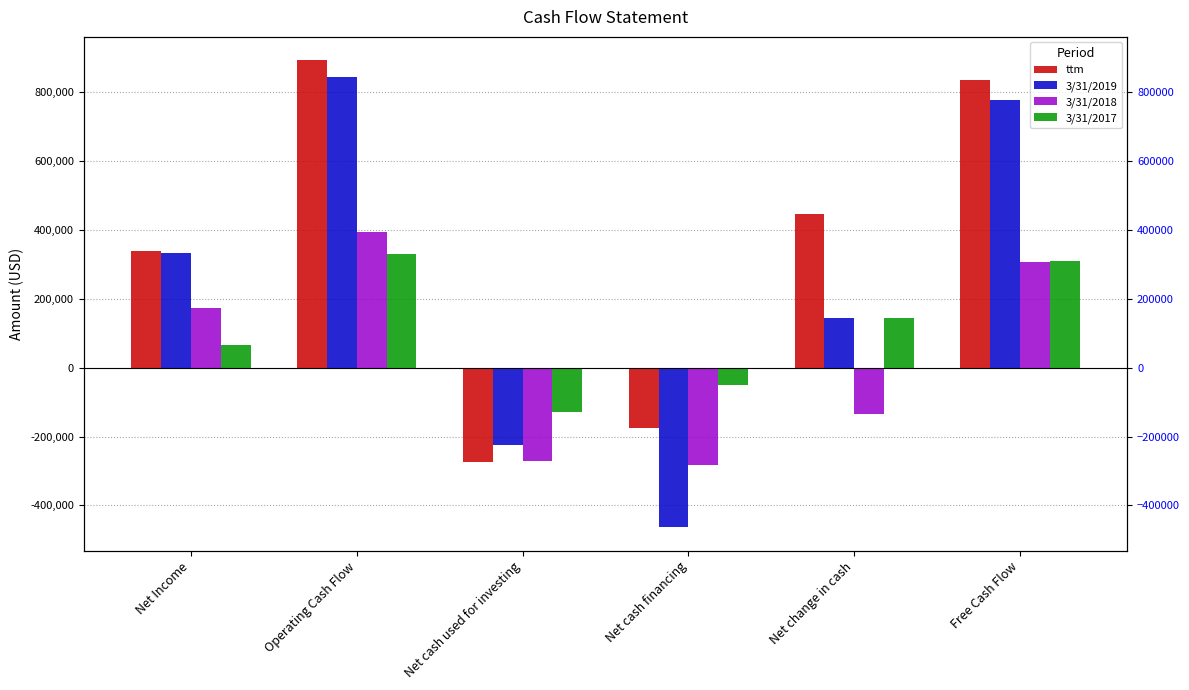

Which has a higher value, Net Income or Net cash financing?

Net Income